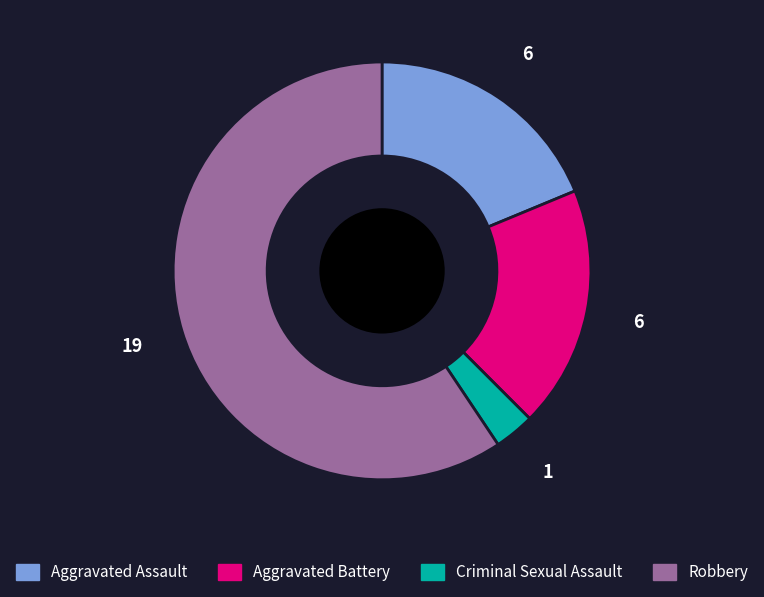

True or false: Aggravated Battery accounts for 27% of the total.

False